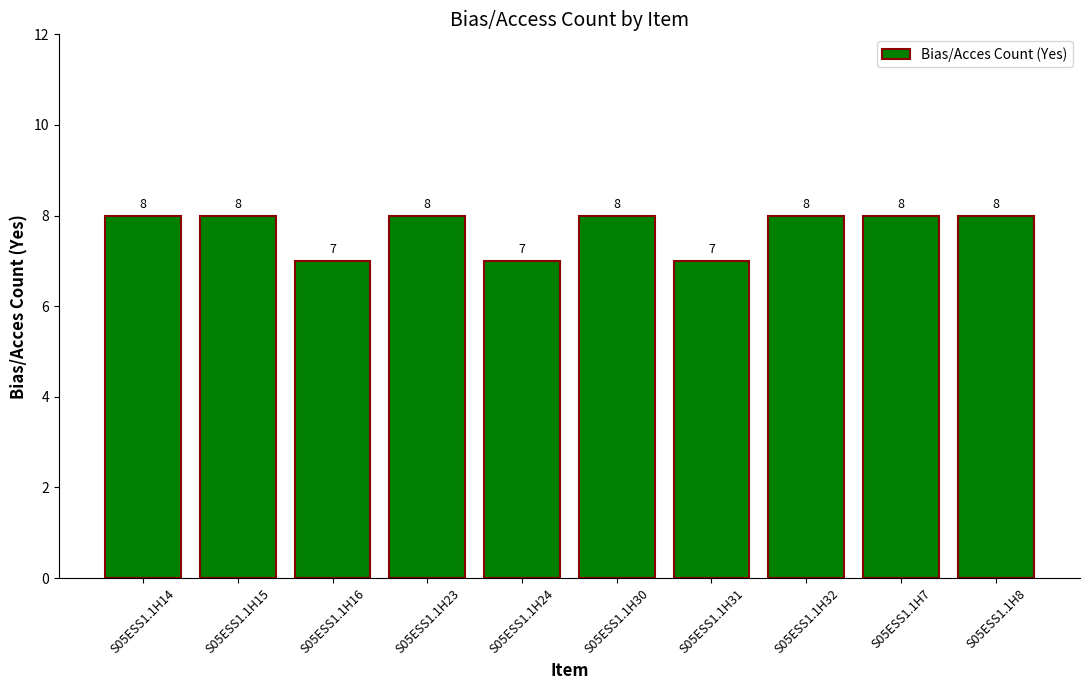

What is the minimum value shown in the chart?

7